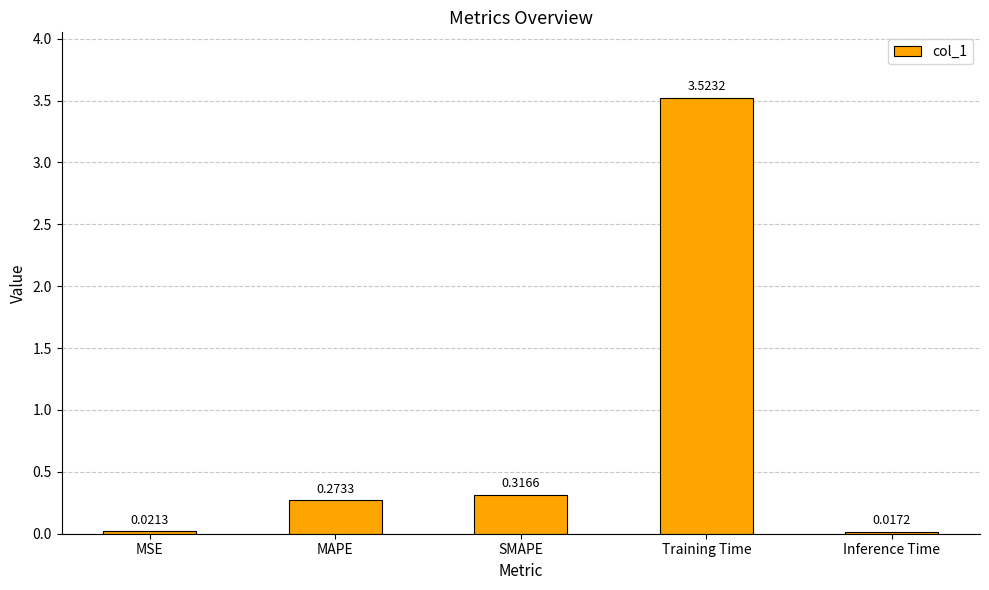

Where is the data nearest to the value 1?

SMAPE